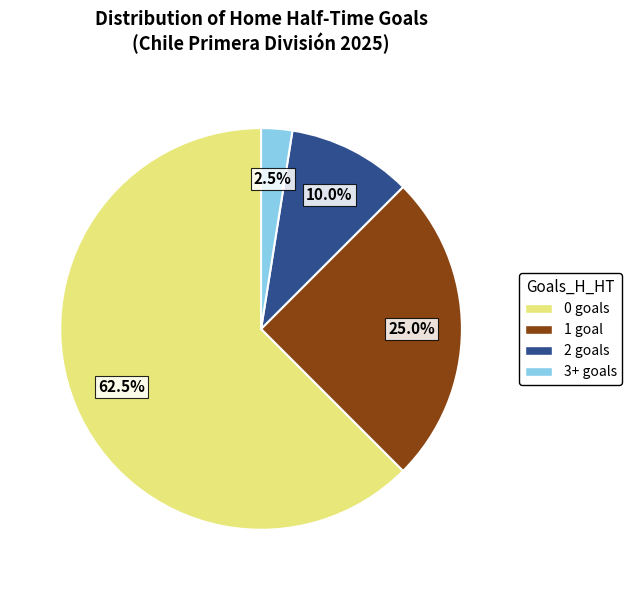

How many slices are in this pie chart?

4